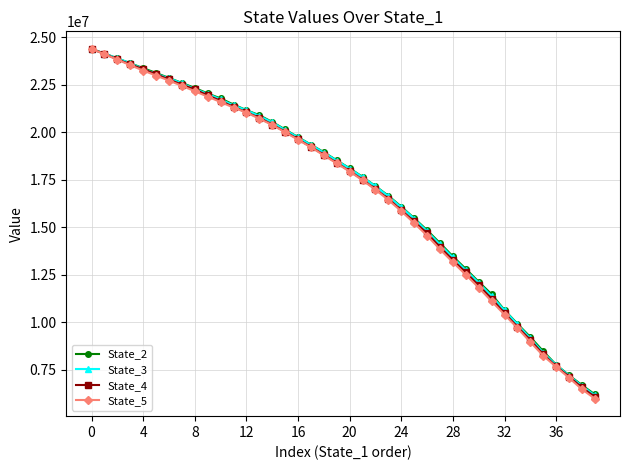

What is the smallest value displayed?

5980245.0